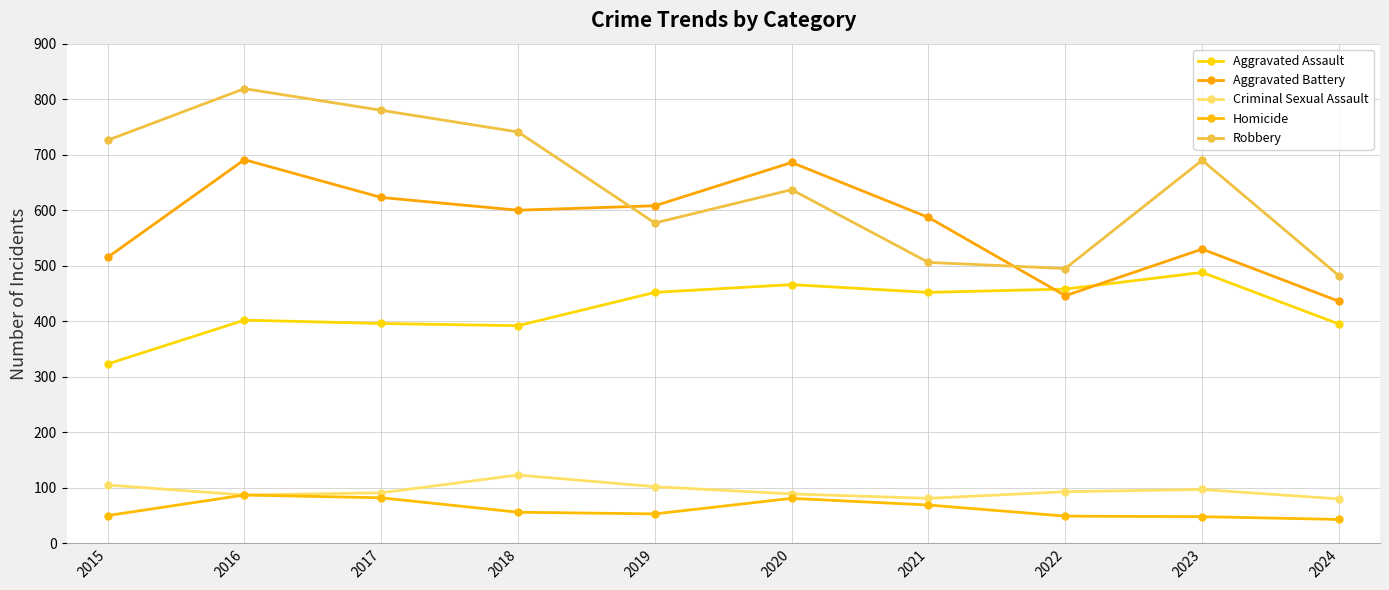

Where is Aggravated Assault nearest to the value 405?

2016